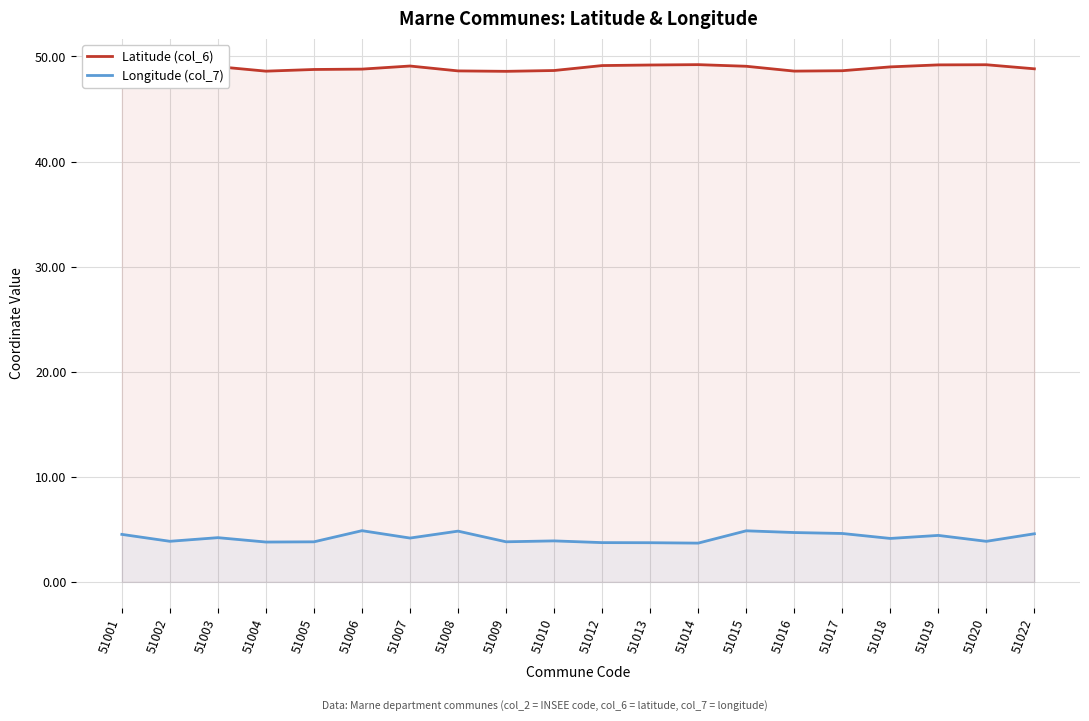

Read the Latitude (col_6) value at 51009.

48.6